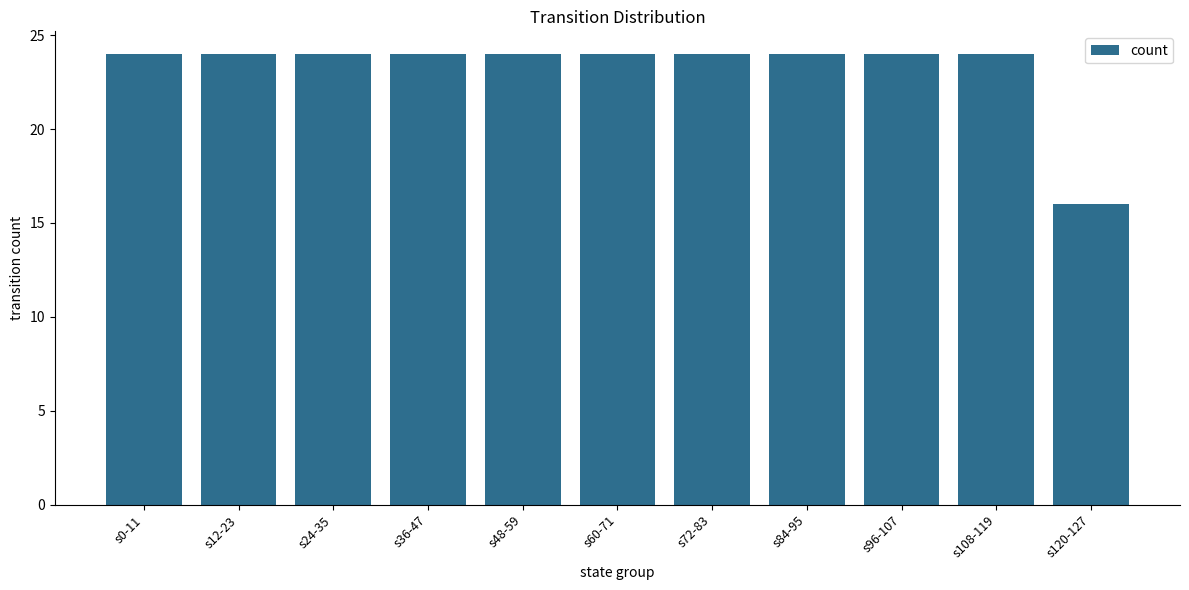

Count the number of categories in the chart.

11